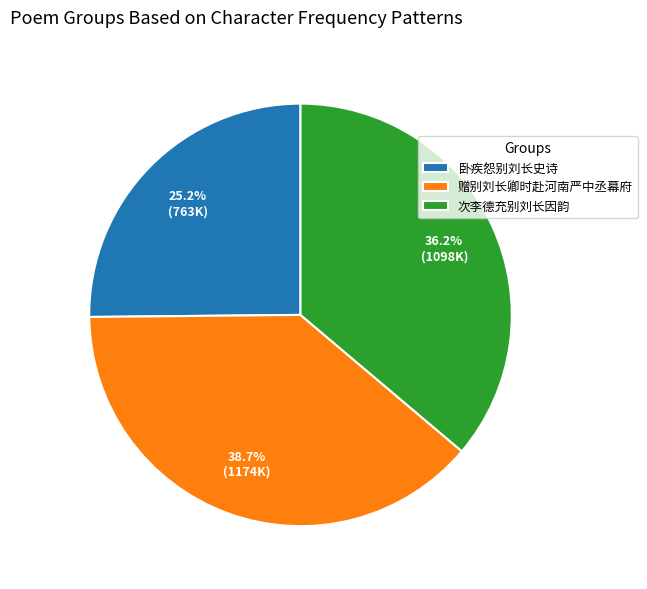

What is the smallest slice in the pie chart?

卧疾怨别刘长史诗